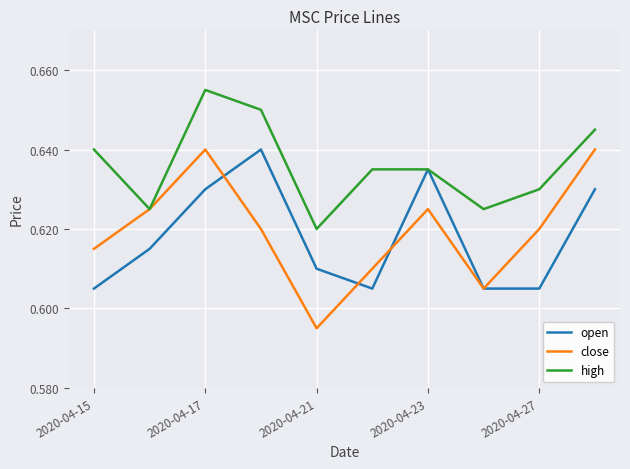

Is this an area chart (filled region under the line)?

No